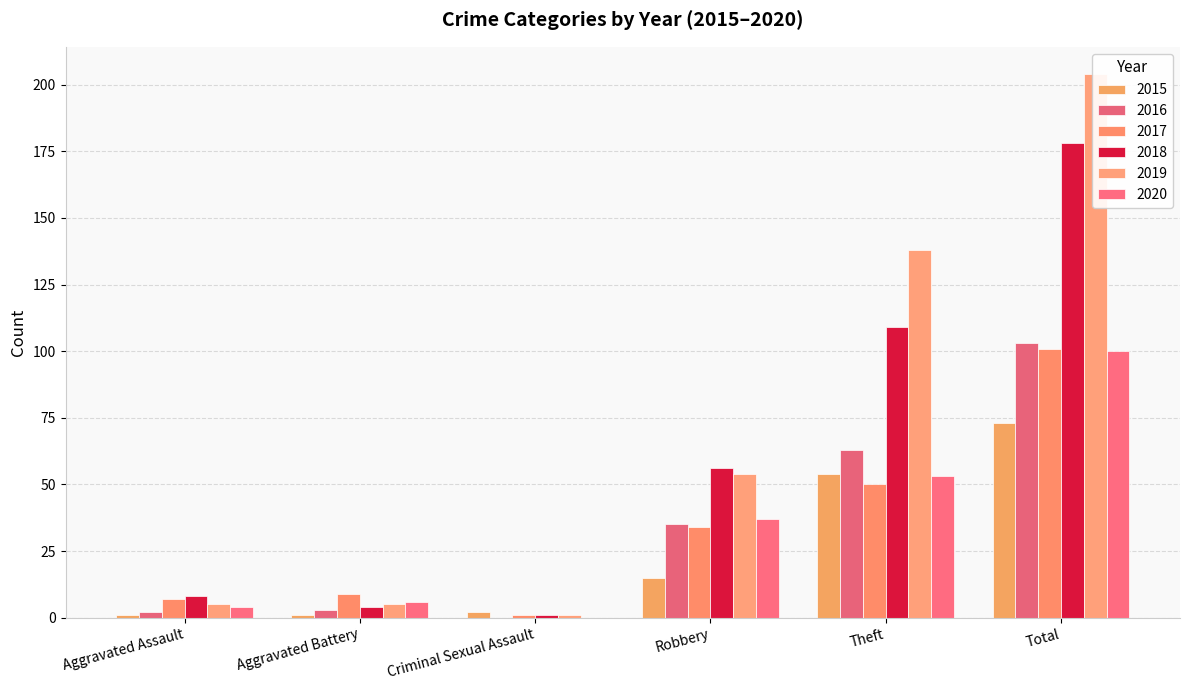

How many values in the 2016 series are below 35?

3